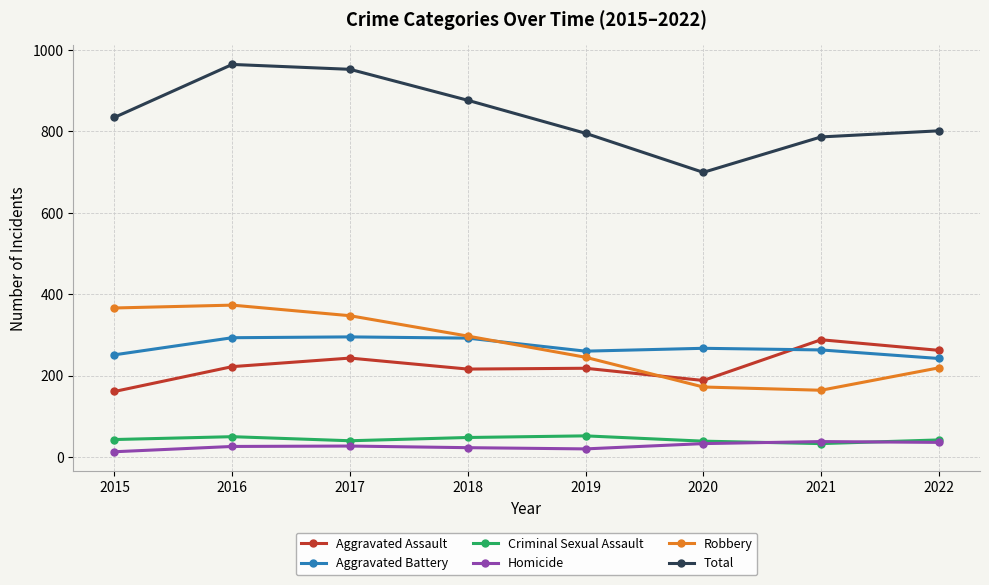

In Total, how many points are lower than both neighbors (excluding endpoints)?

1